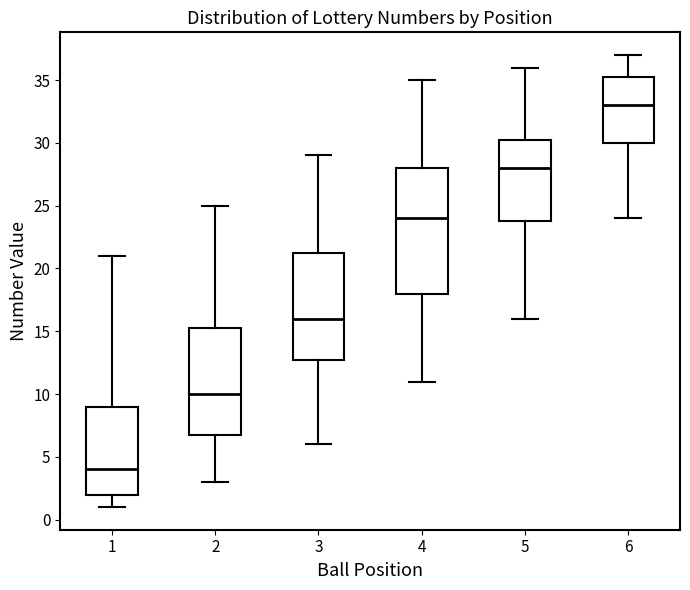

Which box is the tallest, from its lower edge to its upper edge?

4